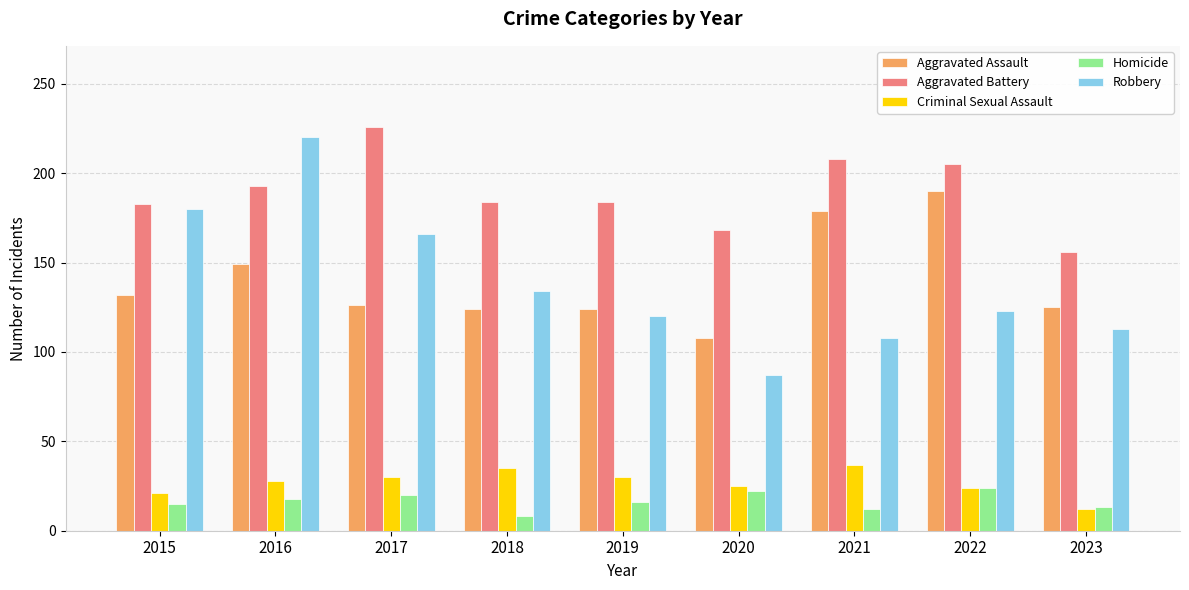

How many values in the Aggravated Assault series are below 126?

4